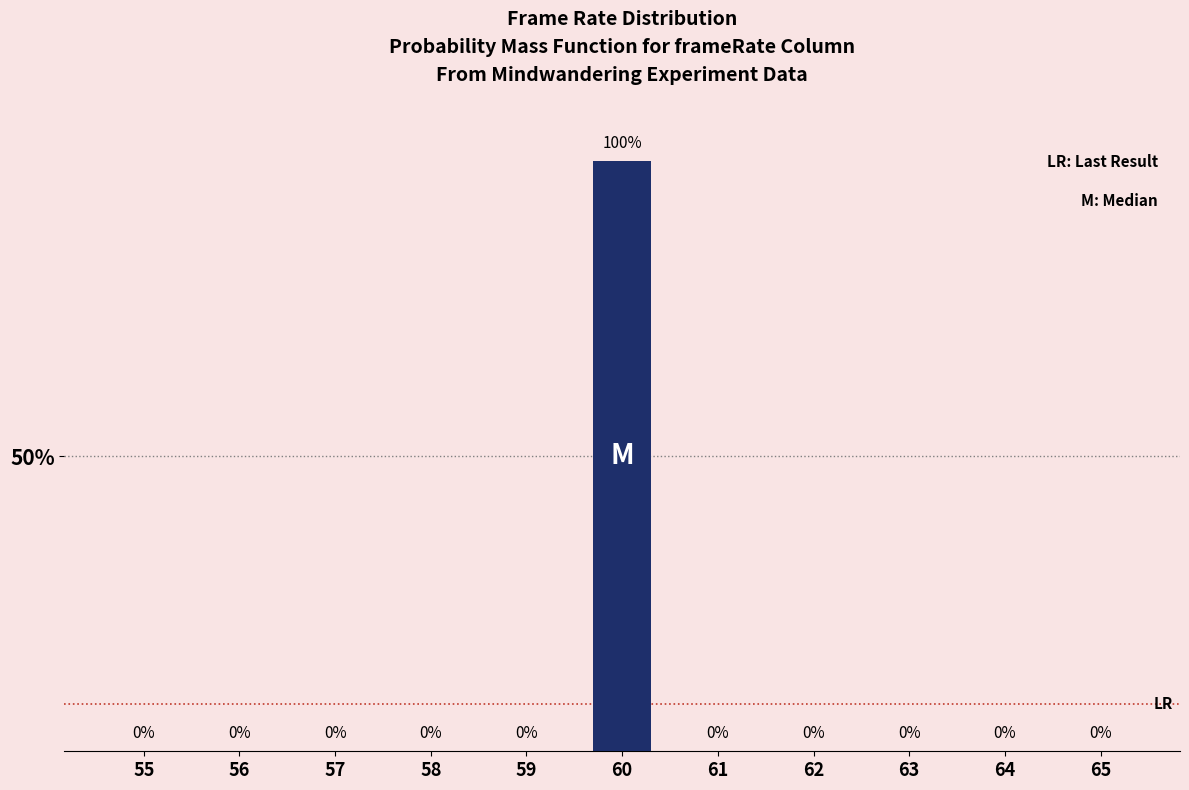

Reading left to right, transcribe all the data shown in this chart.

55=0	56=0	57=0	58=0	59=0	60=100	61=0	62=0	63=0	64=0	65=0